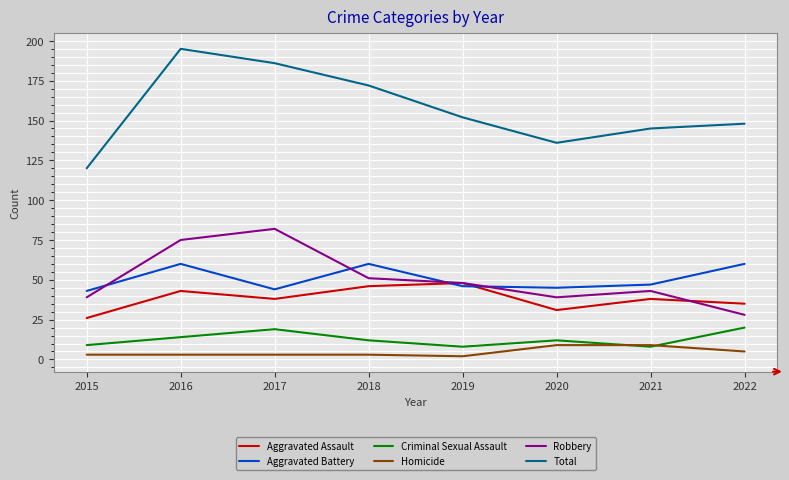

What is the approximate value of Total at 2016, to the nearest 10?

200